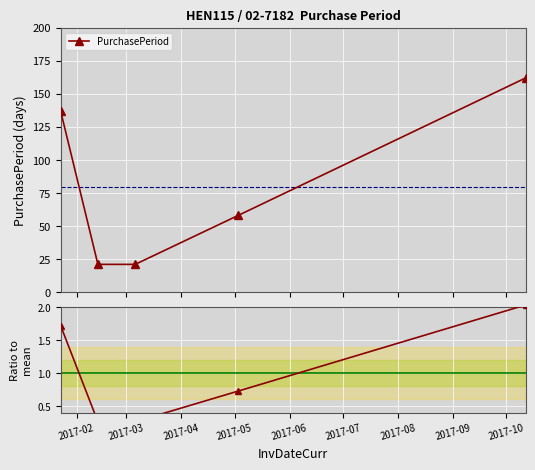

What is the lowest value of the PurchasePeriod series?

21